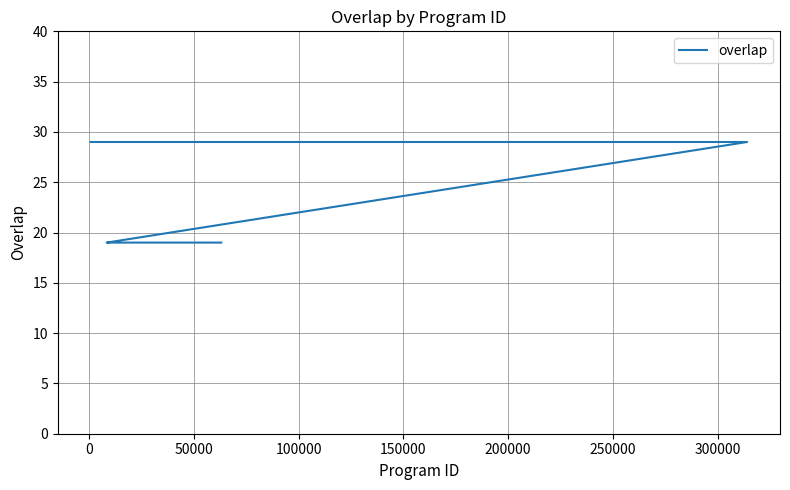

What is the maximum value shown in the chart?

29